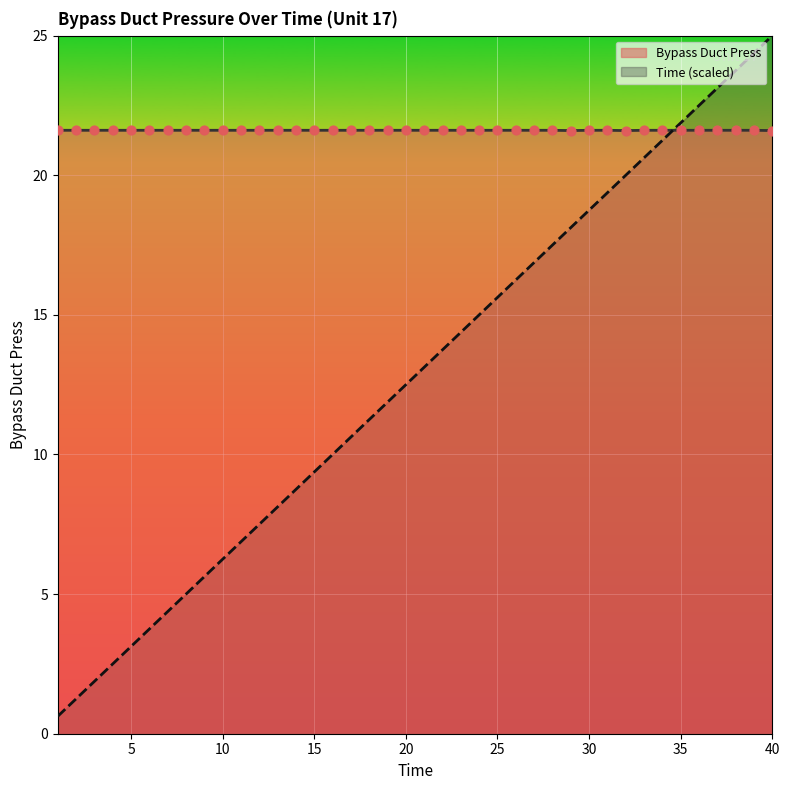

Which series reaches the minimum Y coordinate?

Time